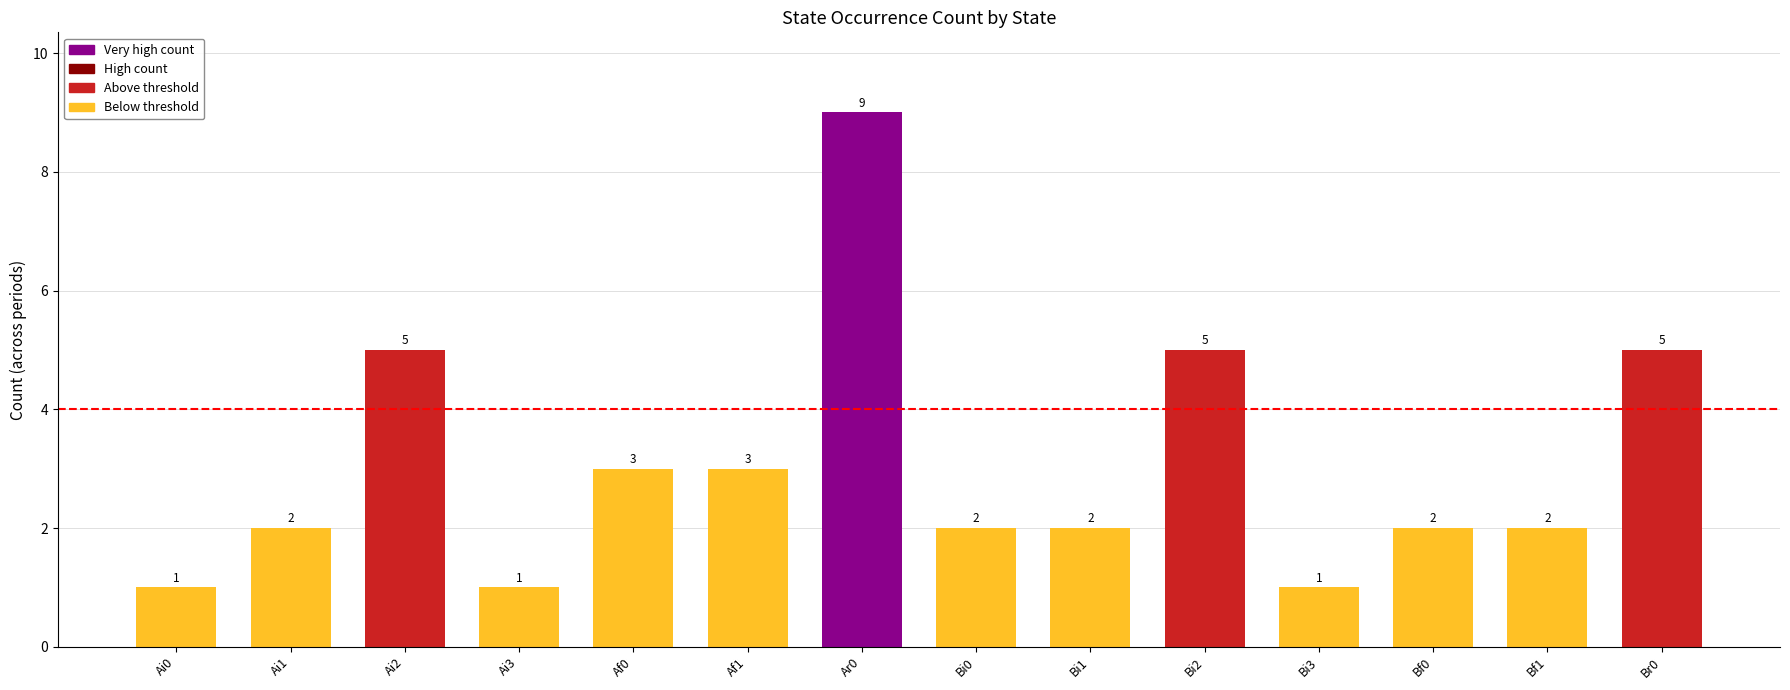

Between Bi2 and Bi3, which is larger?

Bi2